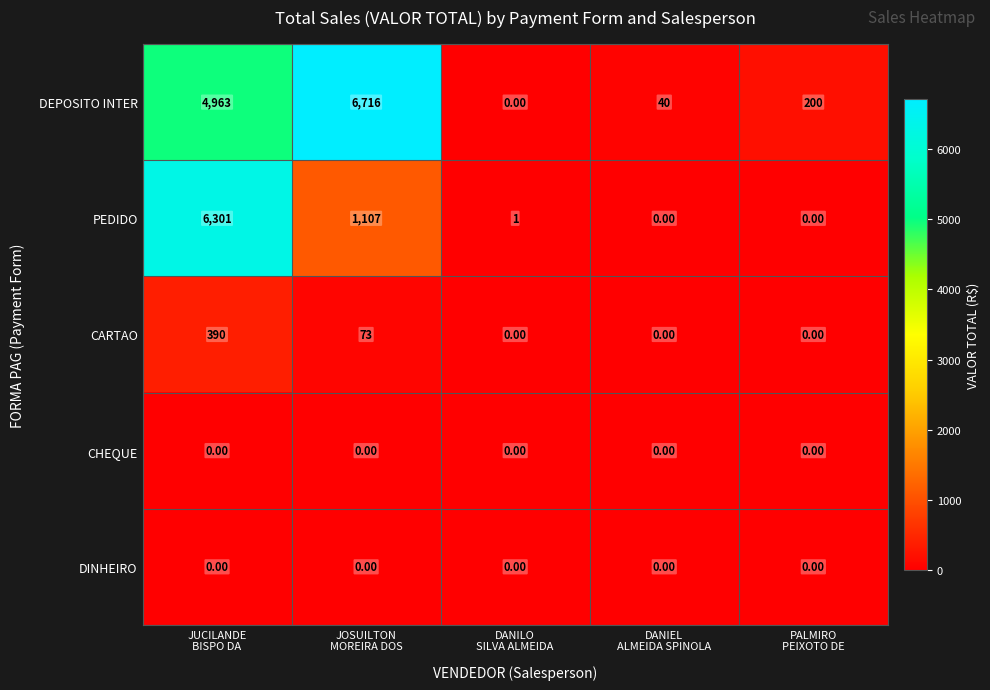

Which series has the largest range (max minus min)?

DEPOSITO INTER